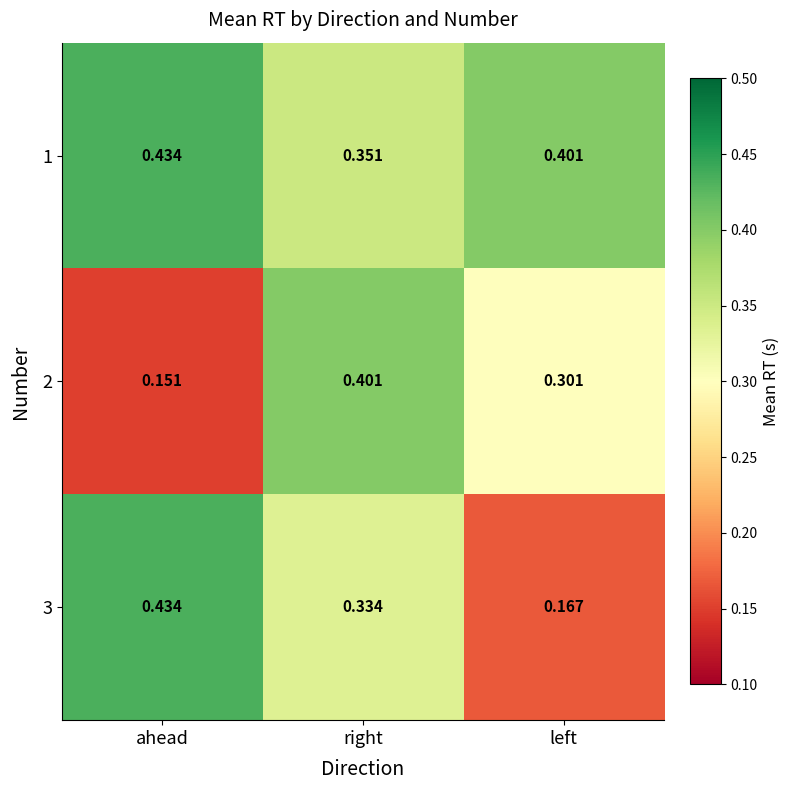

At which label is 2 closest to 0?

ahead